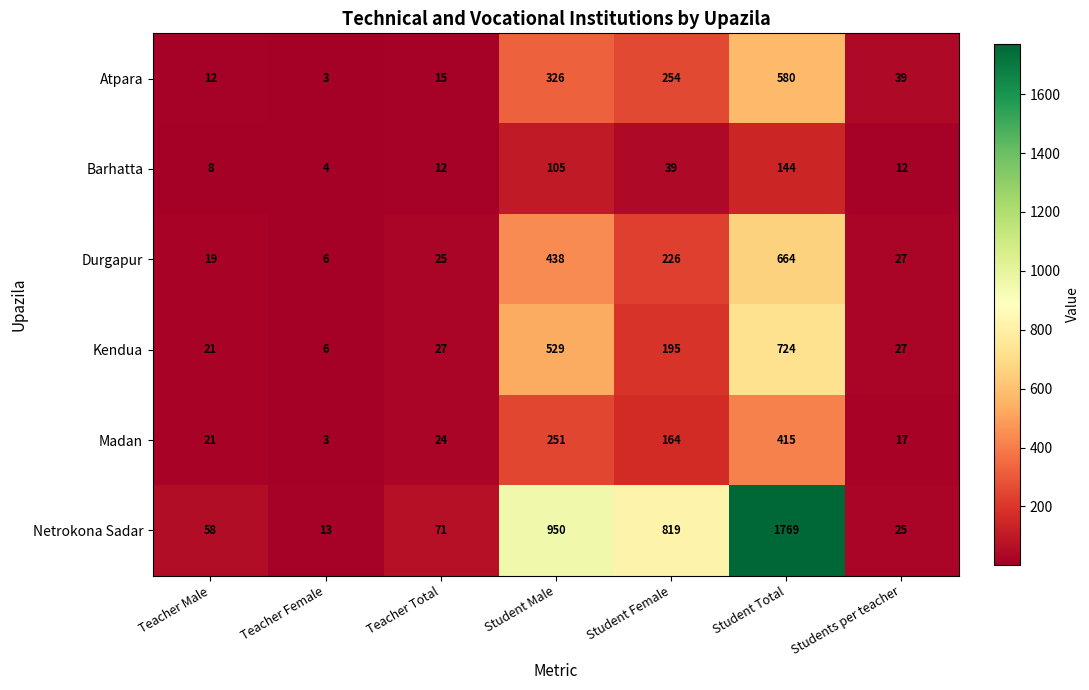

Is it true that Kendua equals 259 at Student Female?

False